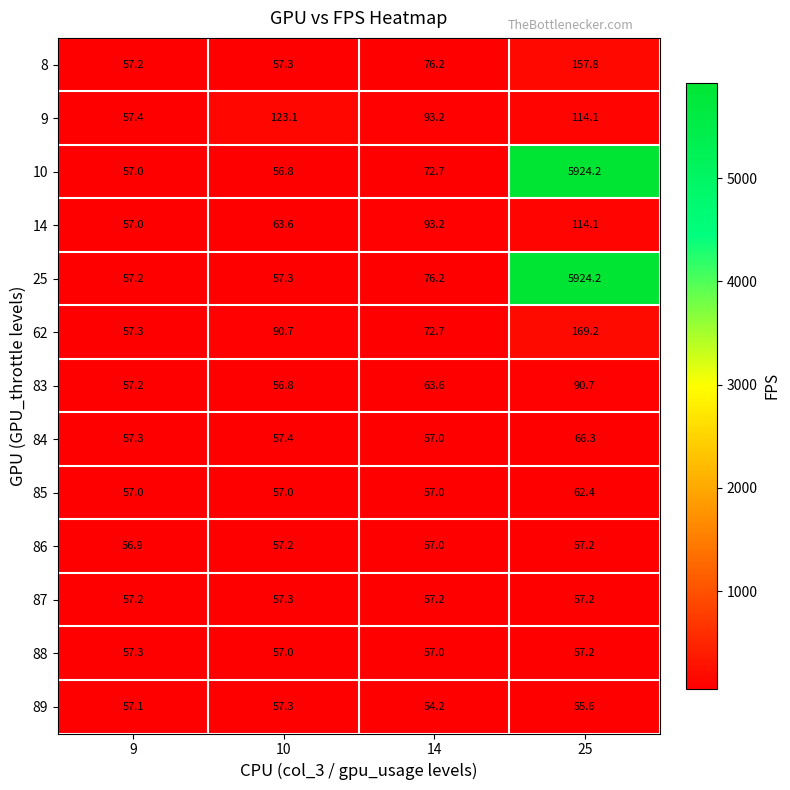

The value of 14 at 10 is 63.6. True or false?

True